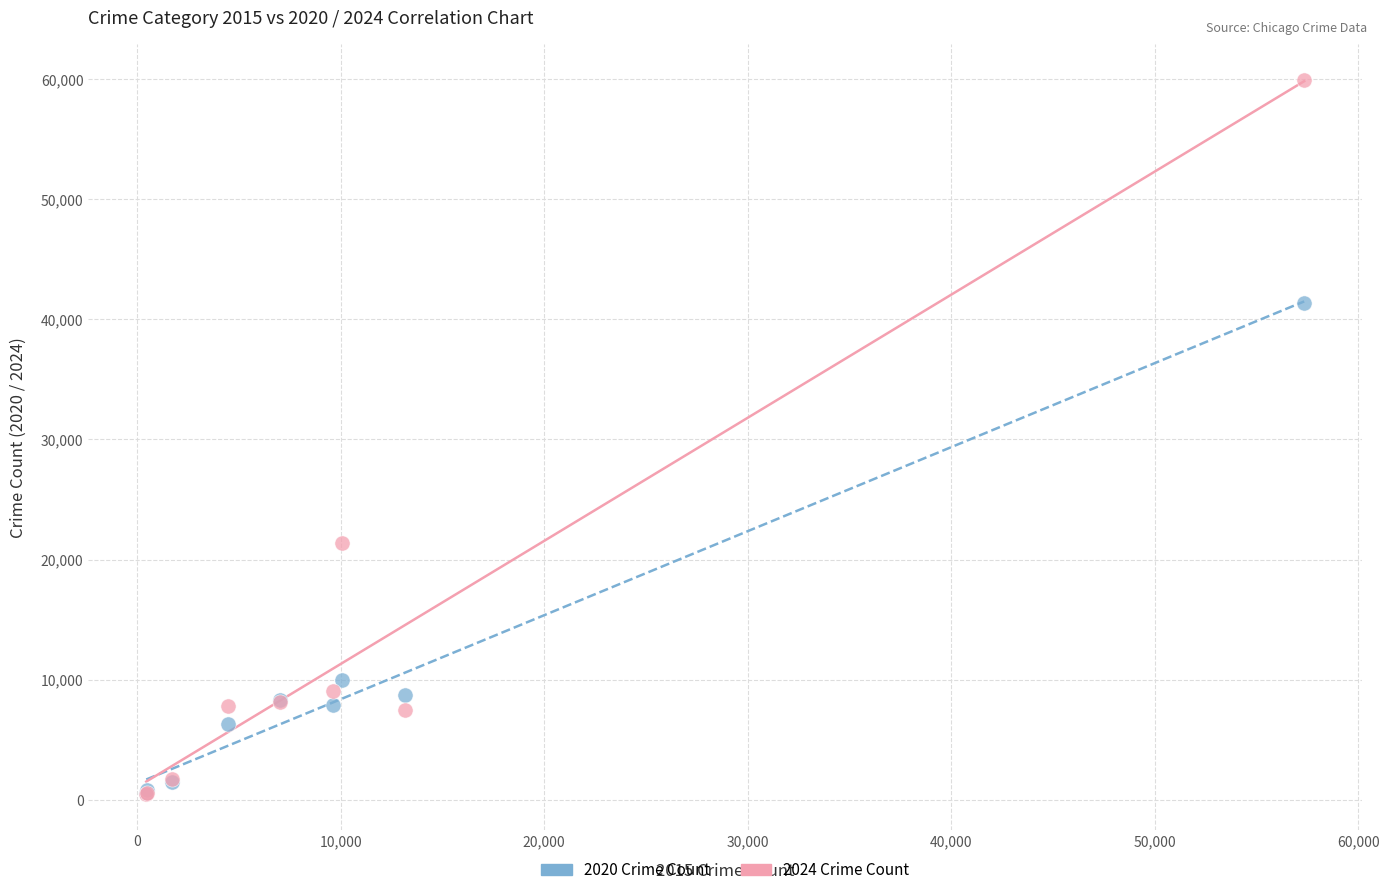

What are all the series names shown in the legend?

2020 Crime Count, 2024 Crime Count